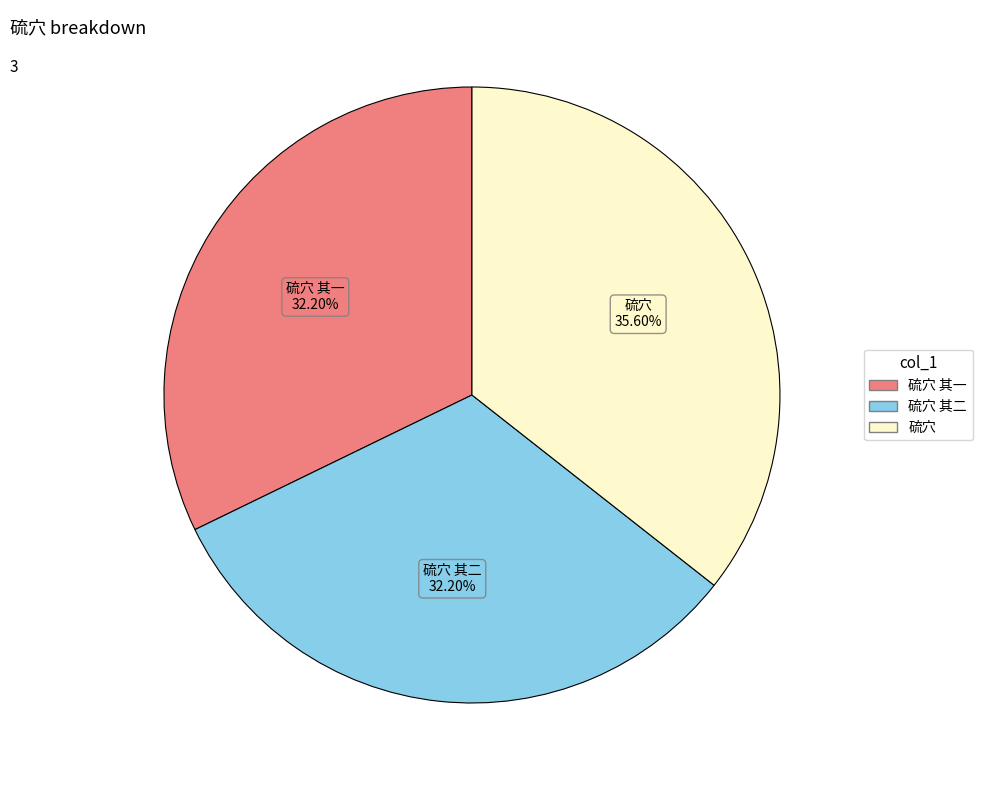

Is there a majority slice in this chart?

No